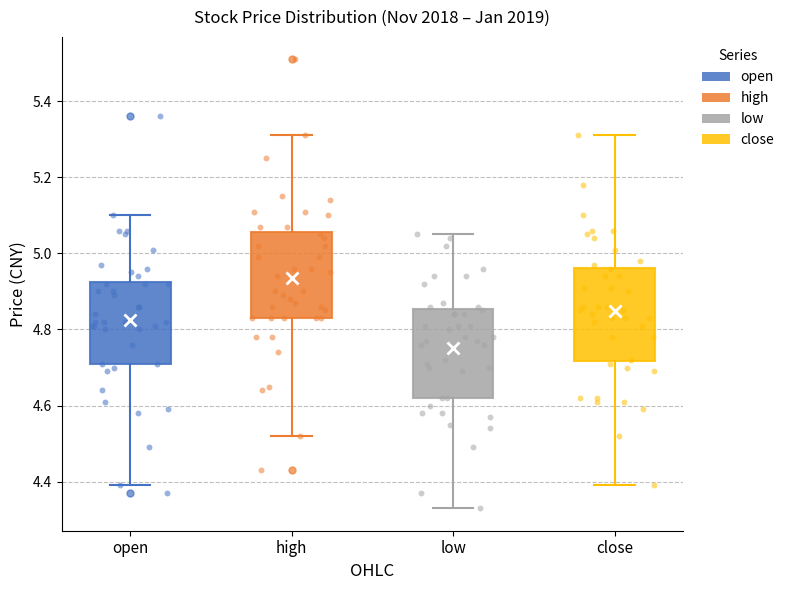

Reading left to right, transcribe this box plot: for each box, give where its median line is, the range the box spans, and where its two whiskers end, as read against the y-axis. The values are not printed on the chart, so give them approximately, as read against the axis.

open: median 4.82, box 4.72 to 4.92, whiskers 4.40 to 5.10
high: median 4.92, box 4.84 to 5.06, whiskers 4.52 to 5.32
low: median 4.78, box 4.62 to 4.86, whiskers 4.34 to 5.06
close: median 4.86, box 4.72 to 4.96, whiskers 4.40 to 5.32